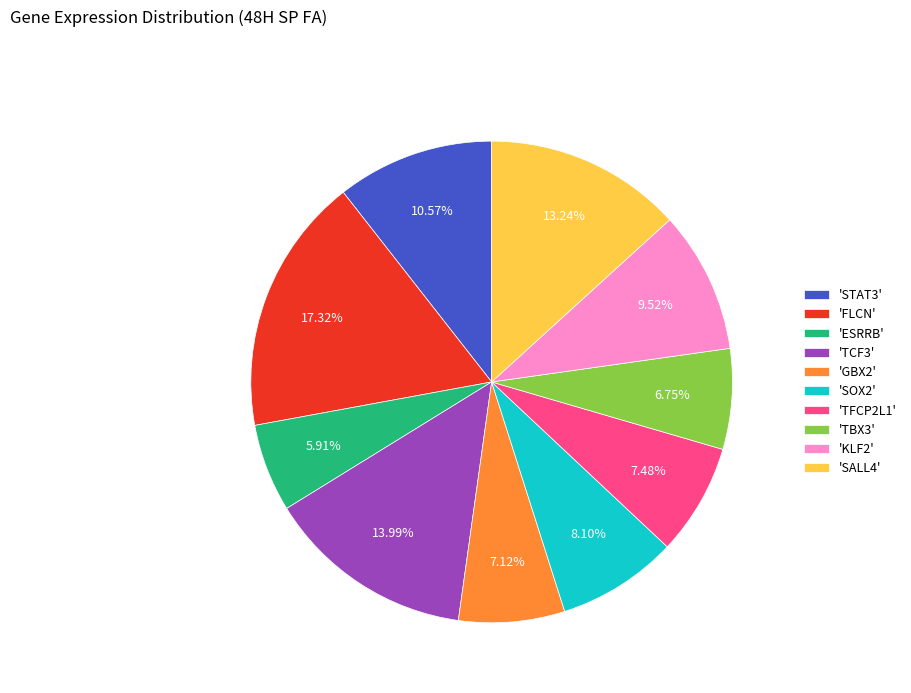

Is there any slice that represents more than half of the pie?

No